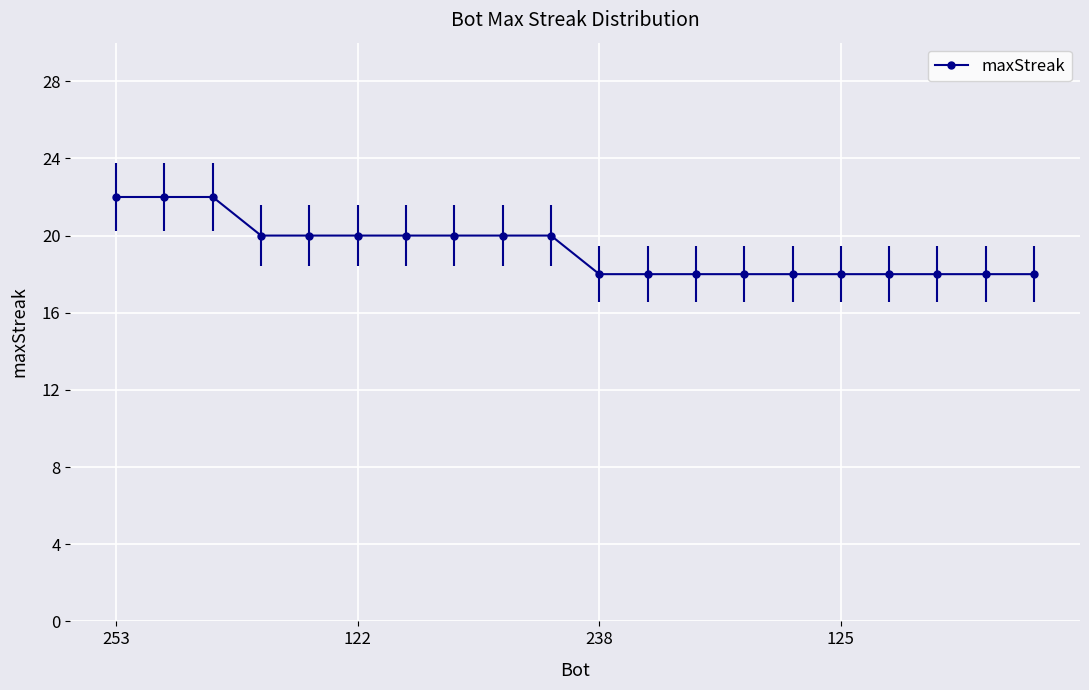

The chart shows a value of 18 at 19. True or false?

True